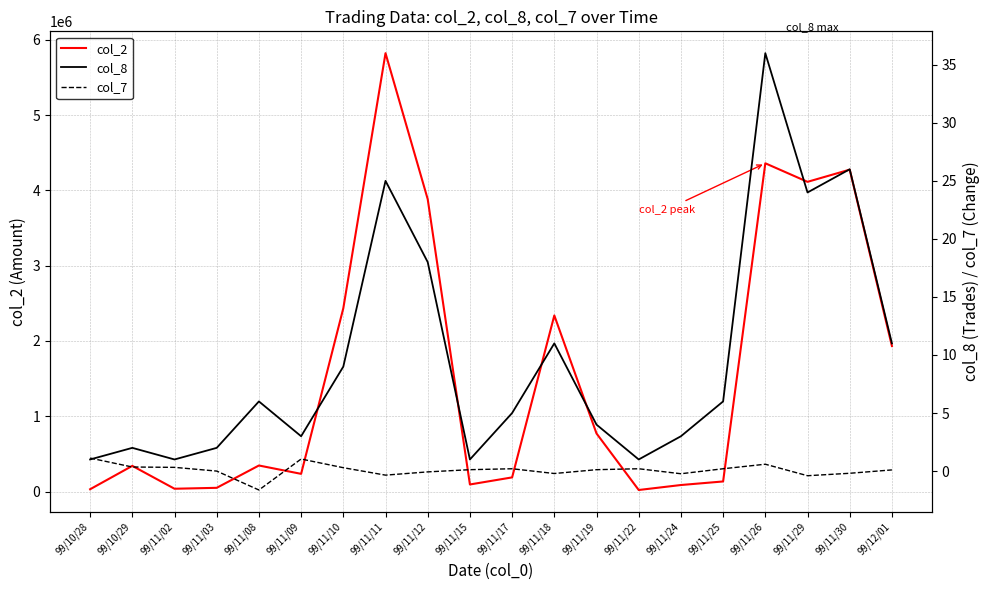

At which label does col_2 first exceed 345980?

99/11/10